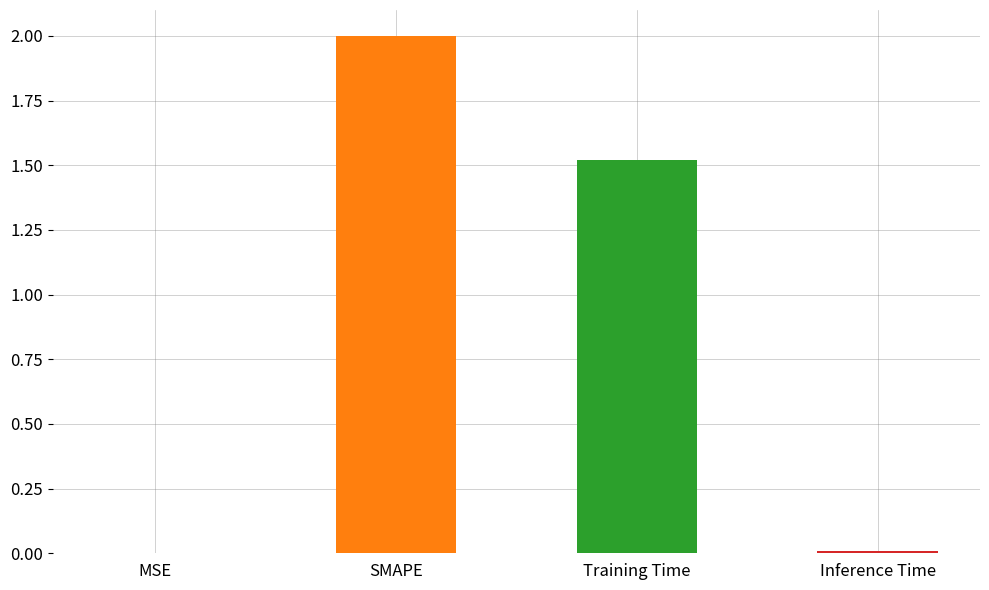

Which has a higher value, SMAPE or Inference Time?

SMAPE